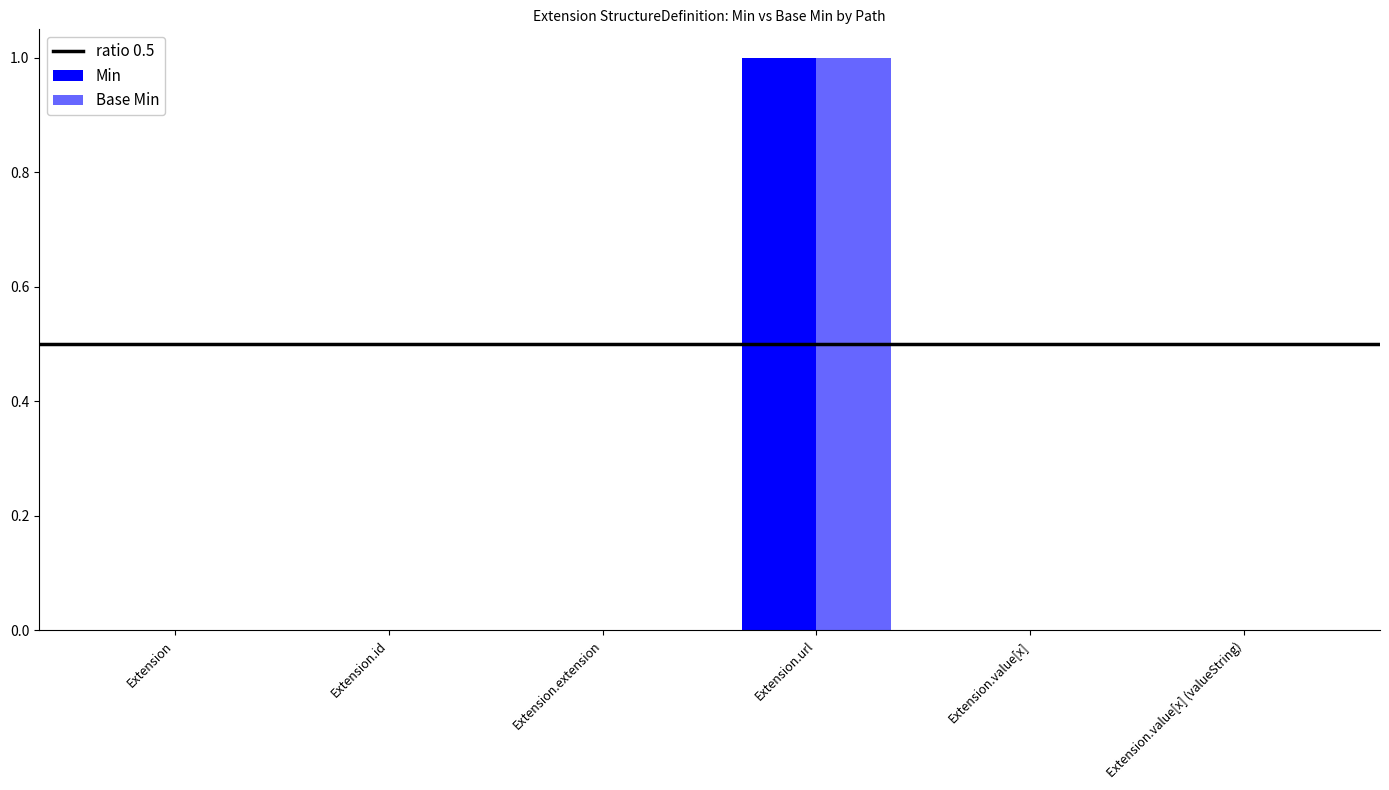

What is the label of the 6th bar from the left?

Extension.value[x] (valueString)